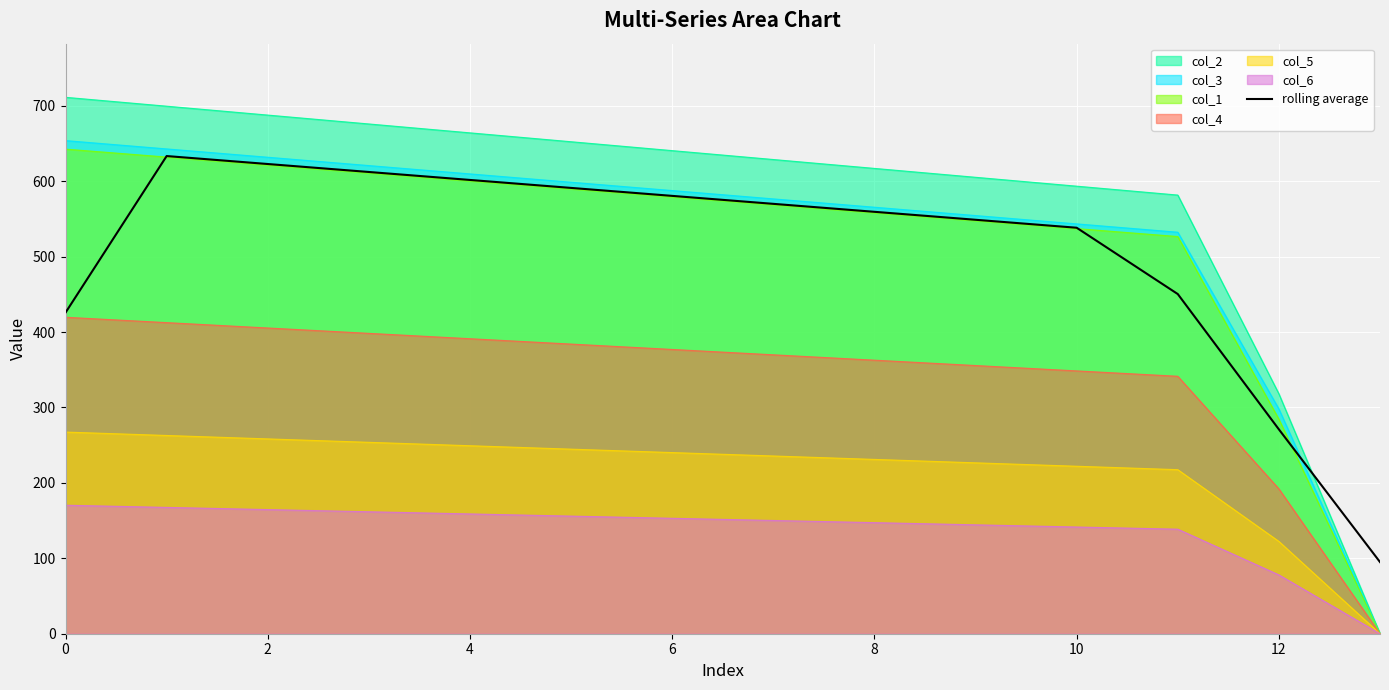

What is the average value?

507.1